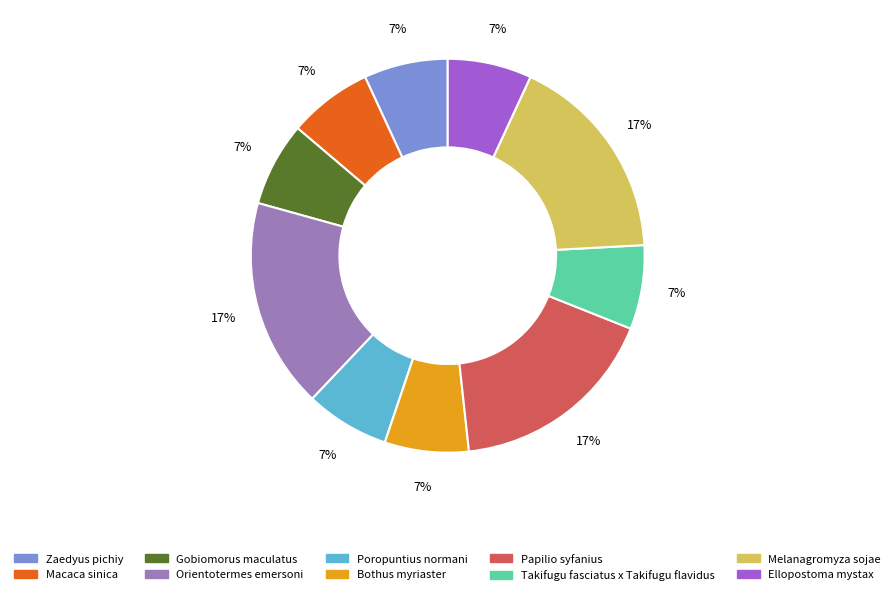

Do Papilio syfanius and Ellopostoma mystax together represent more than half of the pie?

No